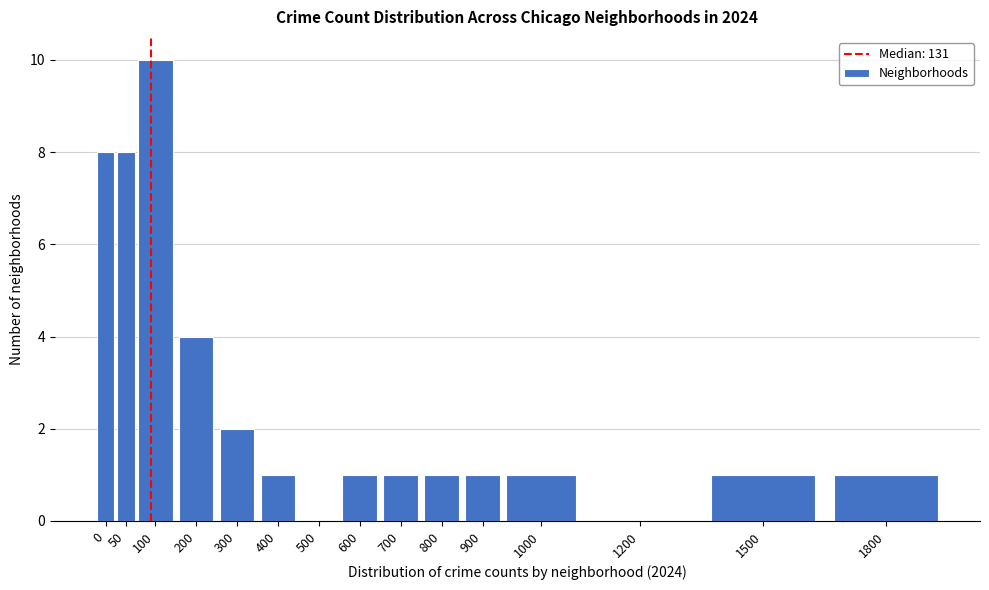

Reading right to left, transcribe all the data shown in this chart.

1800=1	1500=1	1200=0	1000=1	900=1	800=1	700=1	600=1	500=0	400=1	300=2	200=4	100=10	50=8	0=8